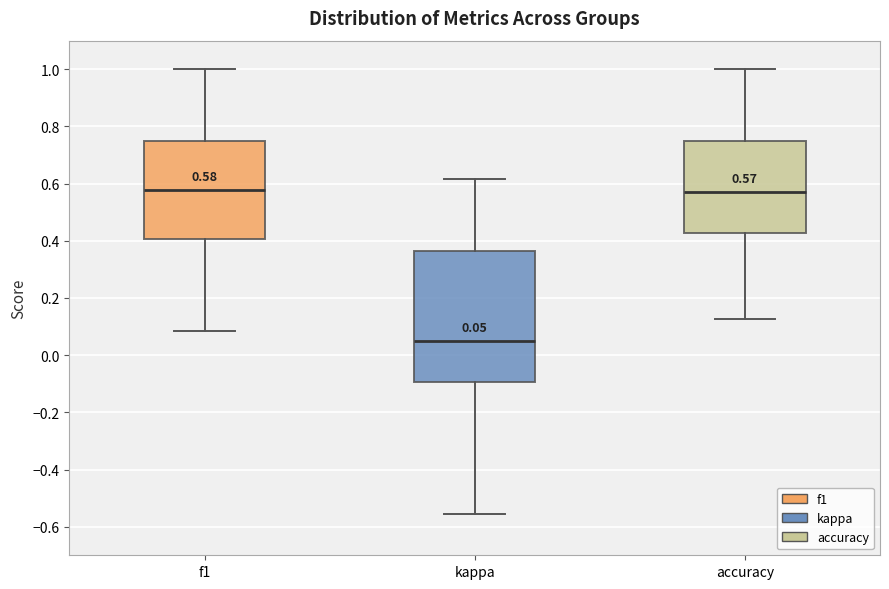

Which box is the tallest, from its lower edge to its upper edge?

kappa